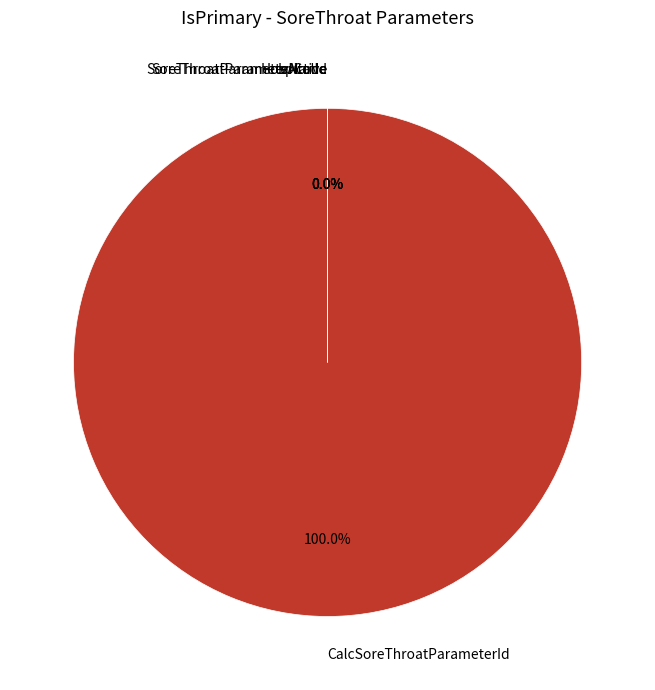

Which category has the smallest portion of the pie?

HospitalId